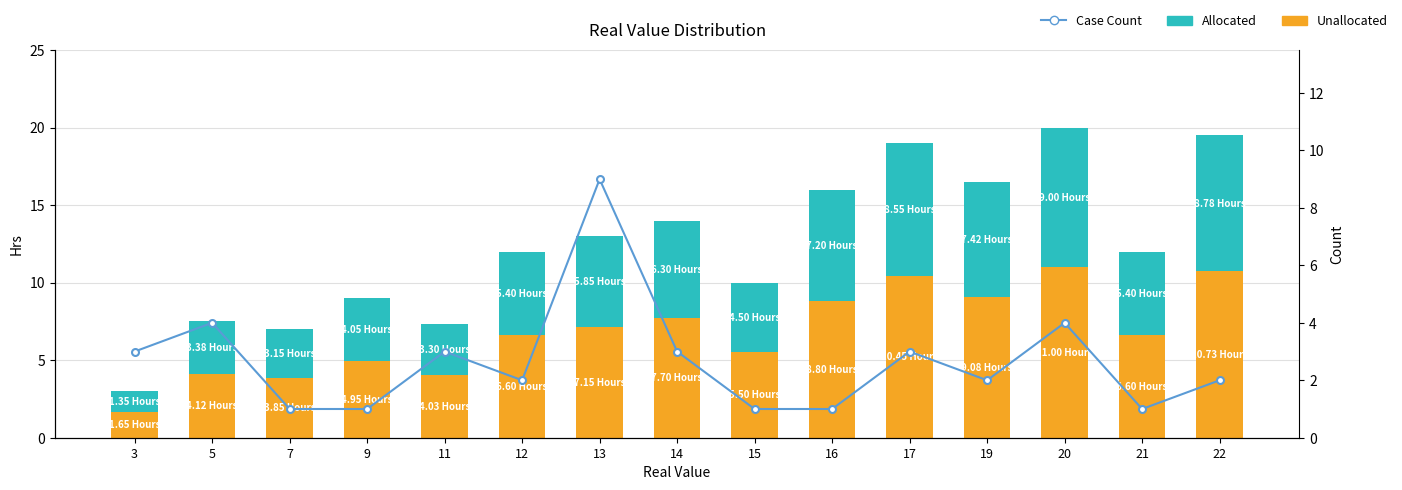

At 16, list the series in order from smallest to largest.

Case Count, Allocated, Unallocated